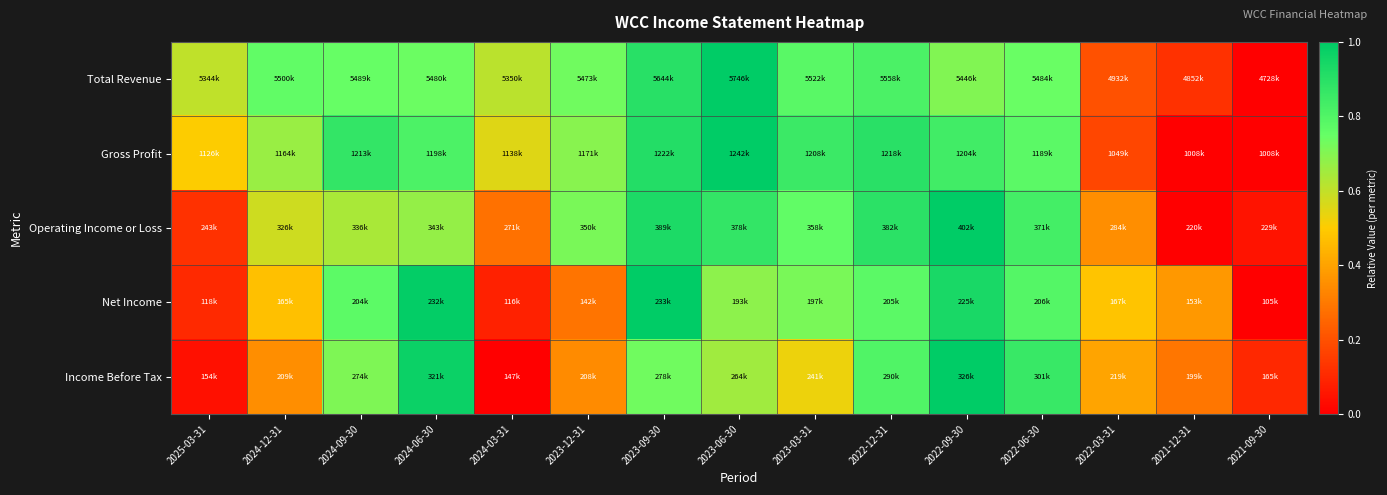

Which label corresponds to the largest value in the chart?

2023-06-30